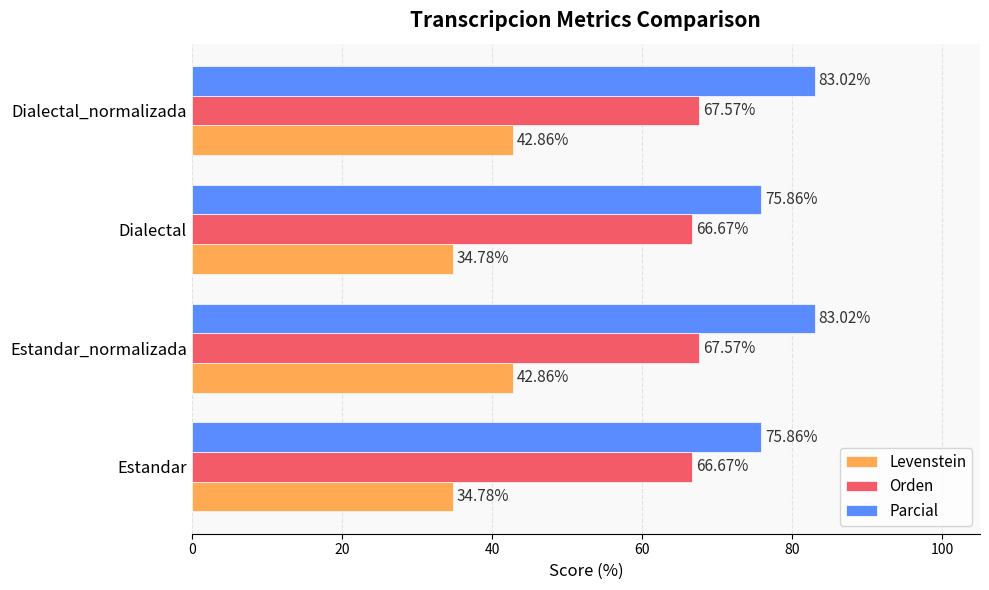

Is the value of Parcial at Estandar greater than the value of Levenstein at Dialectal?

Yes